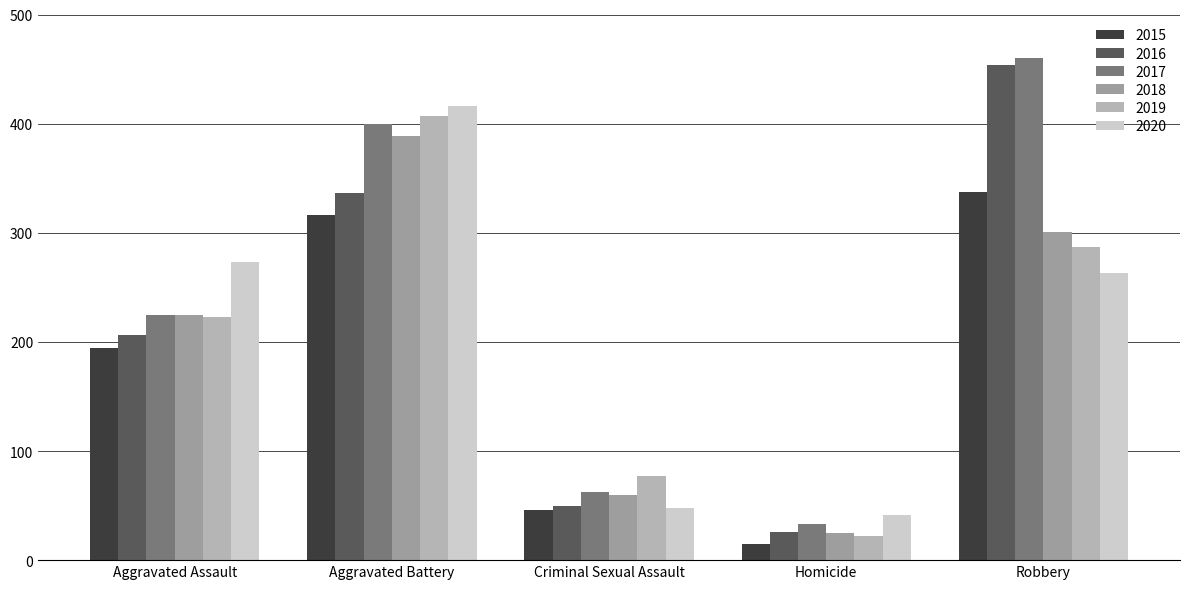

Is it true that 2020 equals 138 at Robbery?

False